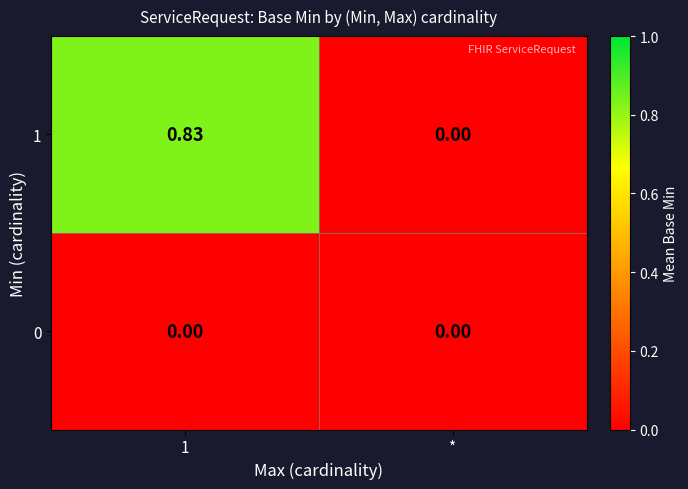

Is the value of 1 at 1 greater than the value of 0 at *?

Yes